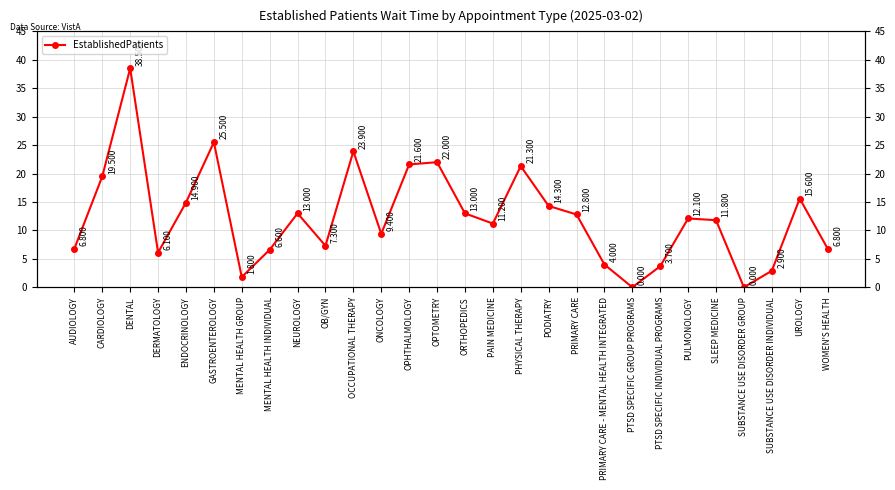

At which category does the data reach its first local valley?

DERMATOLOGY